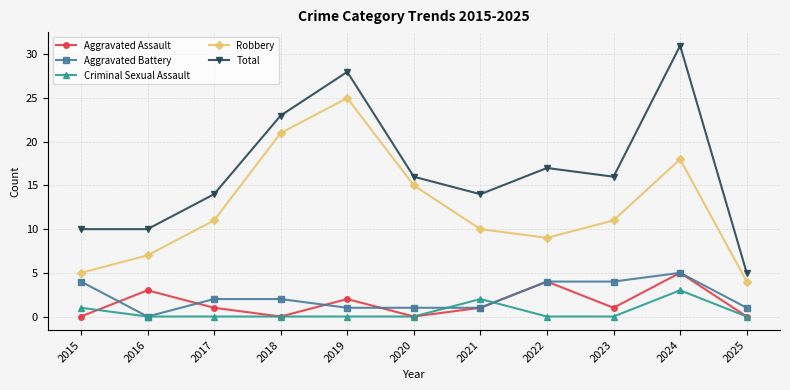

Reading left to right, extract all data points from this chart.

Aggravated Assault: 0	3	1	0	2	0	1	4	1	5	0
Aggravated Battery: 4	0	2	2	1	1	1	4	4	5	1
Criminal Sexual Assault: 1	0	0	0	0	0	2	0	0	3	0
Robbery: 5	7	11	21	25	15	10	9	11	18	4
Total: 10	10	14	23	28	16	14	17	16	31	5